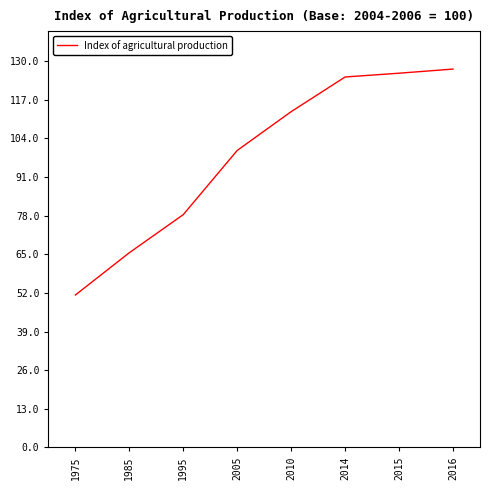

Reading left to right, list all the values displayed in this chart.

1975=51.3	1985=65.5	1995=78.3	2005=99.9	2010=112.9	2014=124.6	2015=125.9	2016=127.3